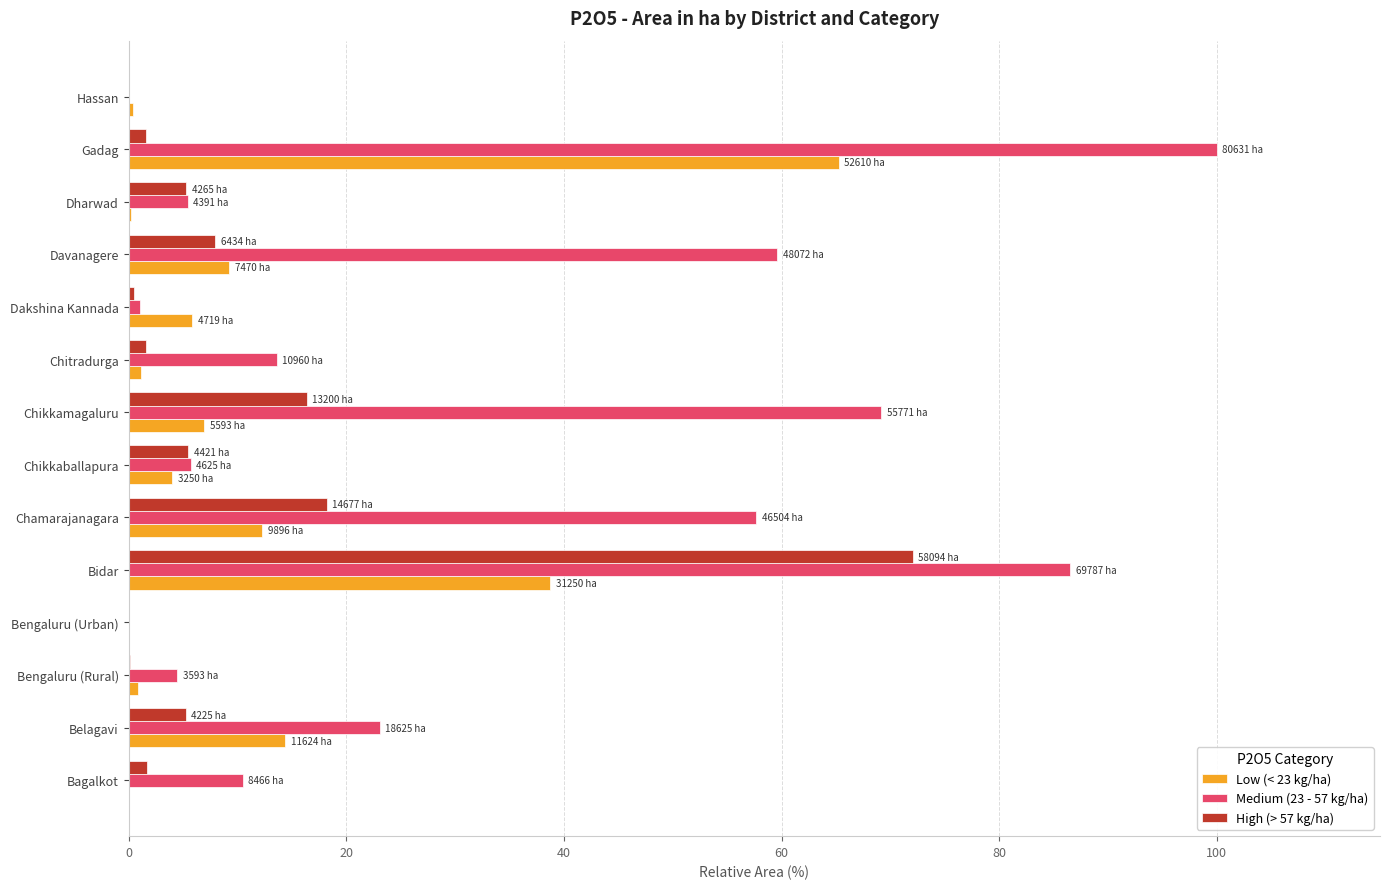

Which series has the largest total across all categories?

Medium (23 - 57 kg/ha)